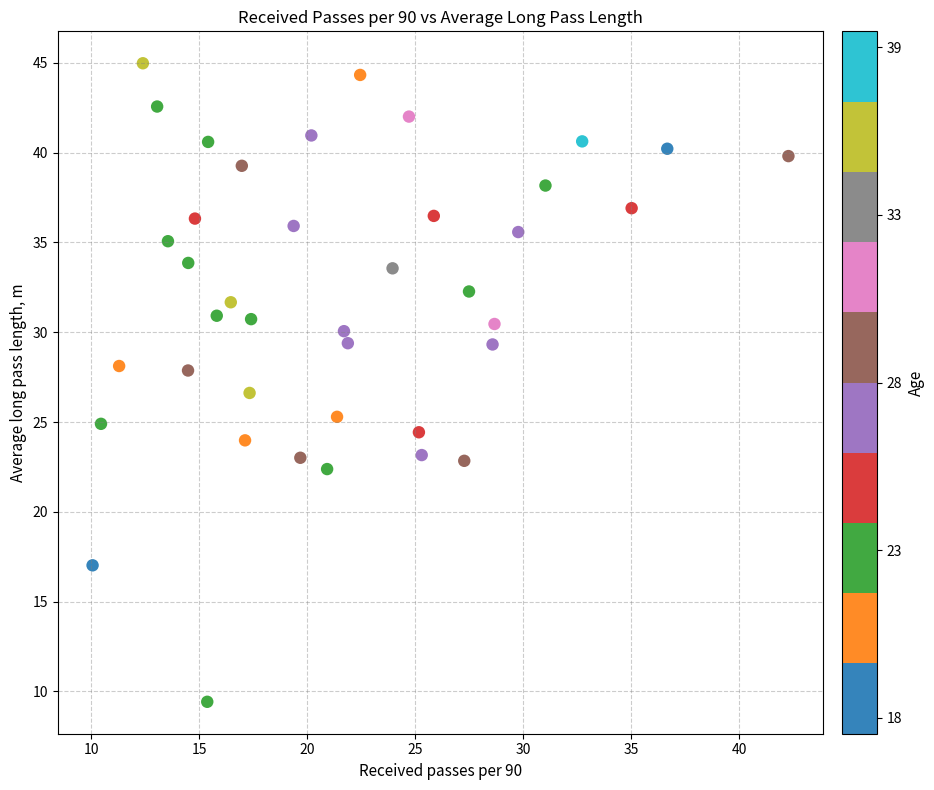

What is the range of Y values (max minus min)?

35.6